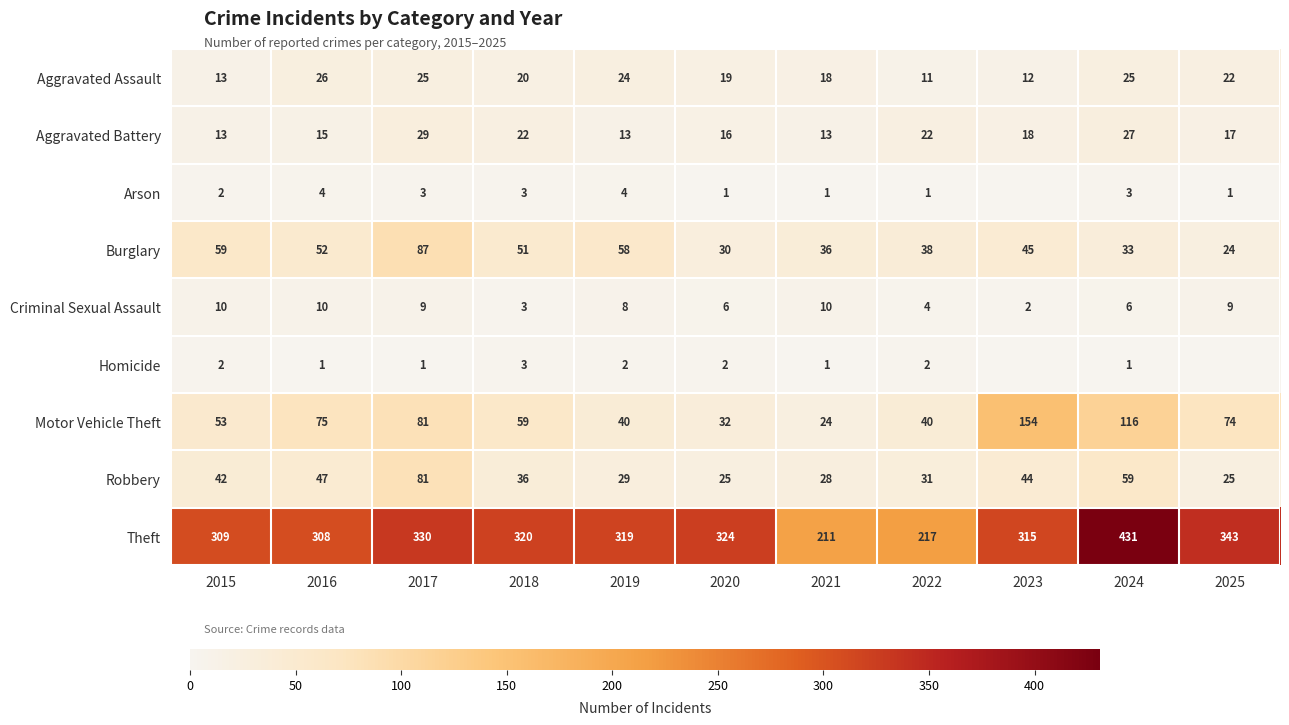

Is the value of Homicide at 2017 greater than the value of Aggravated Assault at 2024?

No